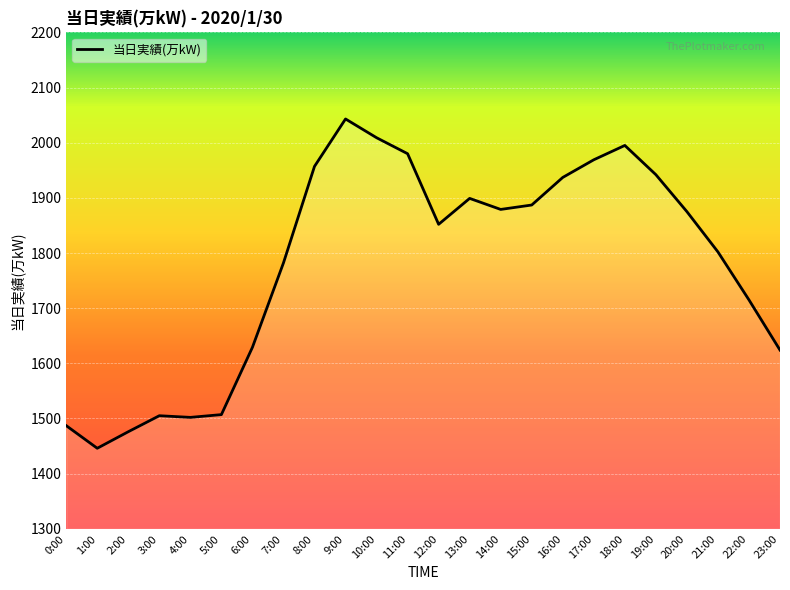

The value at 22:00 is 3076. True or false?

False